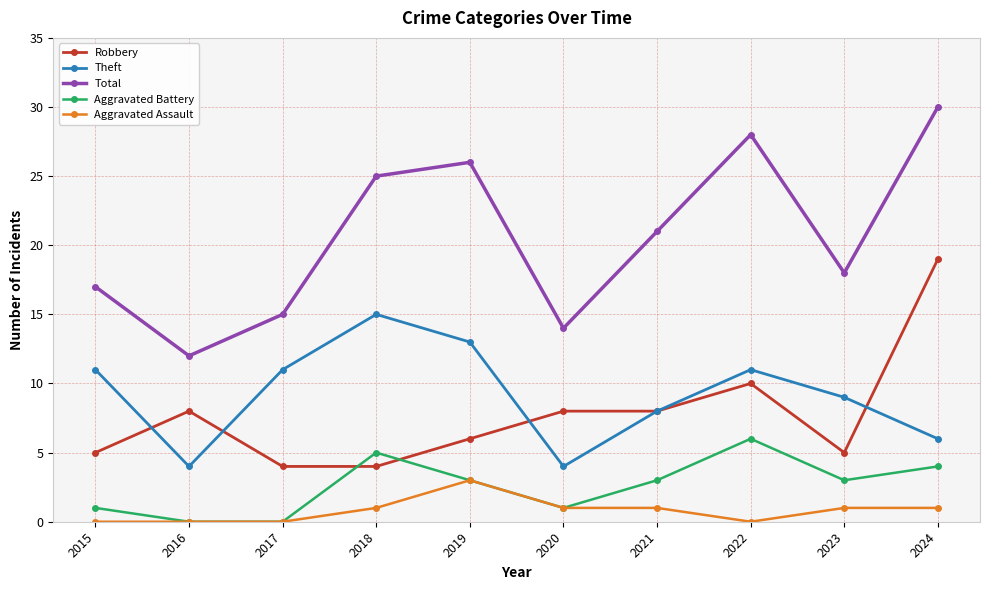

Where is the first local maximum for Aggravated Battery?

2018